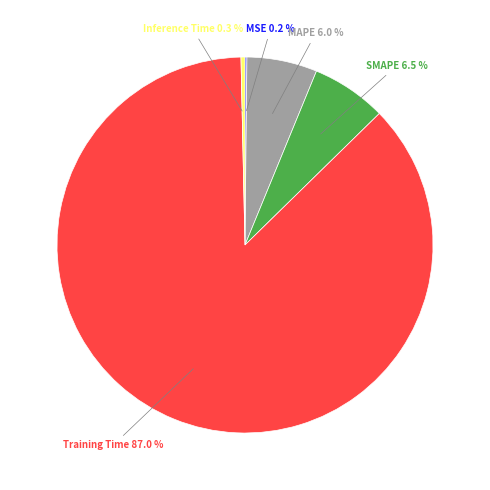

Is there any slice that represents more than half of the pie?

Yes